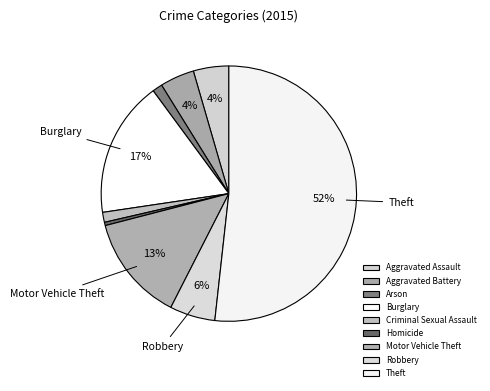

To the nearest percent, what portion does Burglary represent?

17%